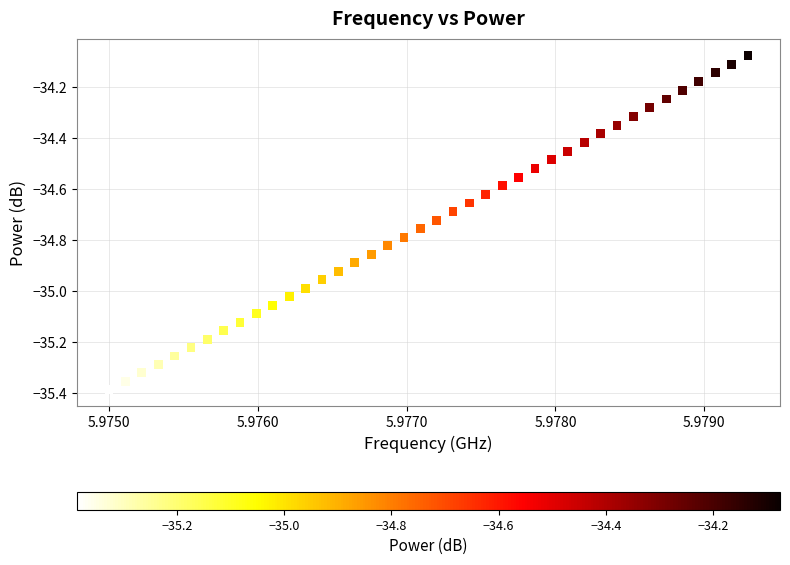

What is the range of X values (max minus min)?

4294294.3